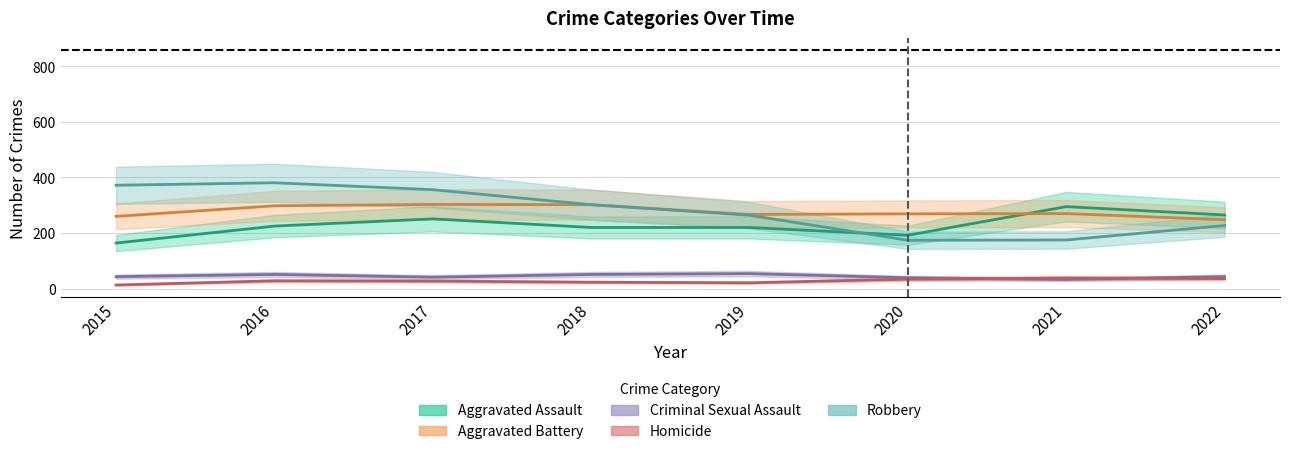

What are all the series names shown in the legend?

Aggravated Assault, Aggravated Battery, Criminal Sexual Assault, Homicide, Robbery